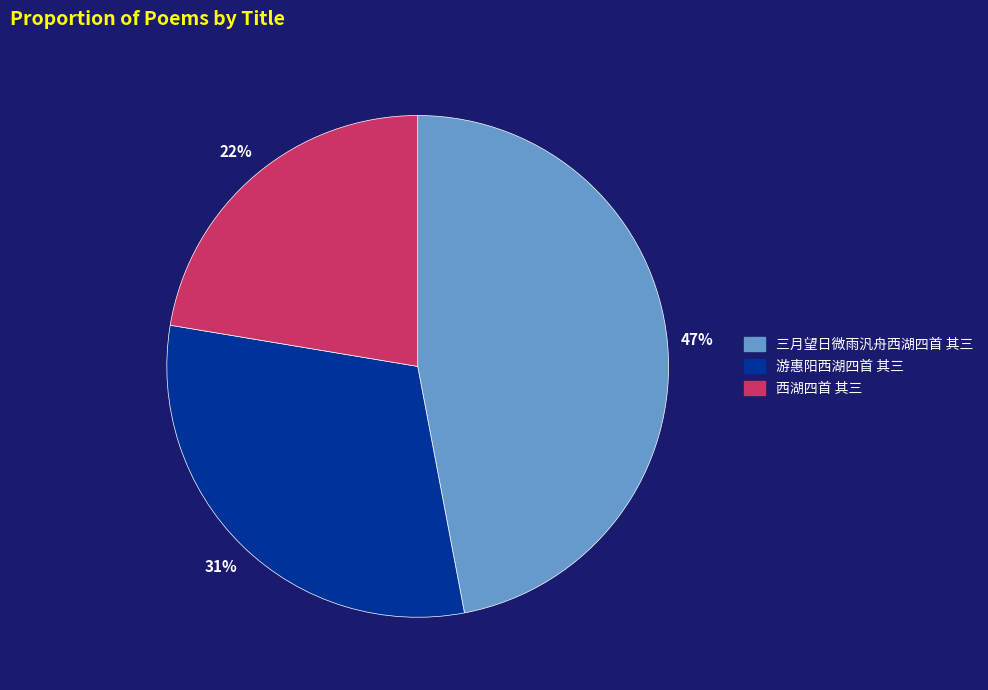

Does 游惠阳西湖四首 其三 represent more than half of the total?

No